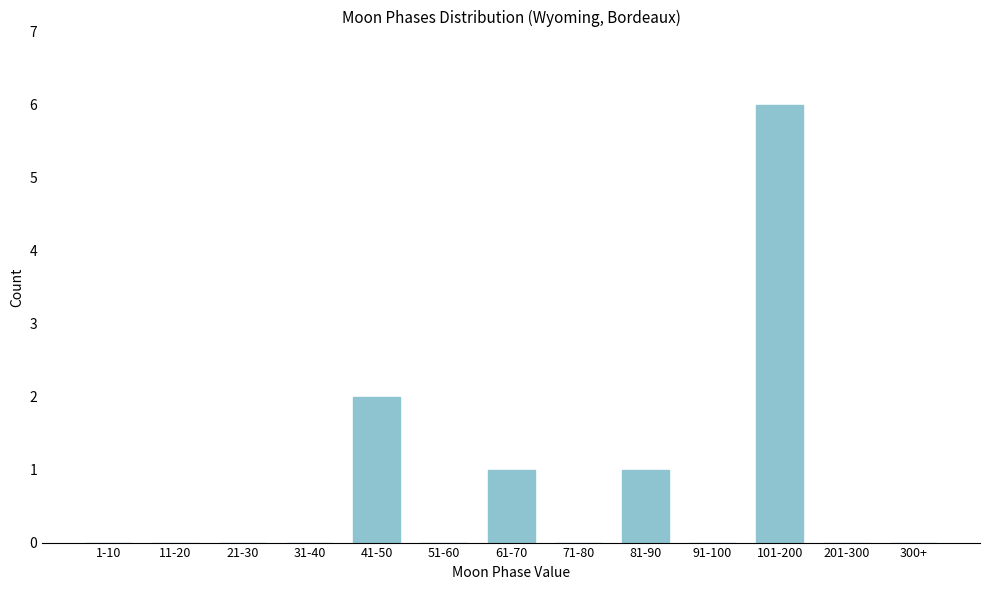

Reading left to right, list all the values displayed in this chart.

1-10=0	11-20=0	21-30=0	31-40=0	41-50=2	51-60=0	61-70=1	71-80=0	81-90=1	91-100=0	101-200=6	201-300=0	300+=0